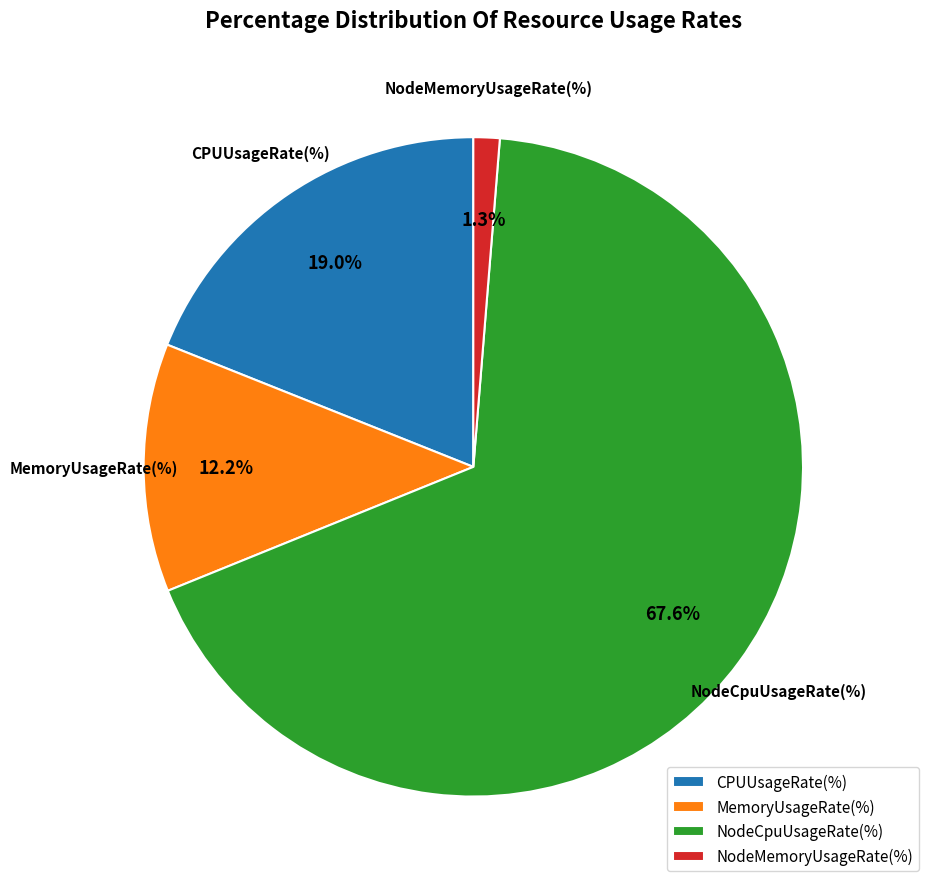

Combined, do CPUUsageRate(%) and NodeCpuUsageRate(%) account for over 50%?

Yes